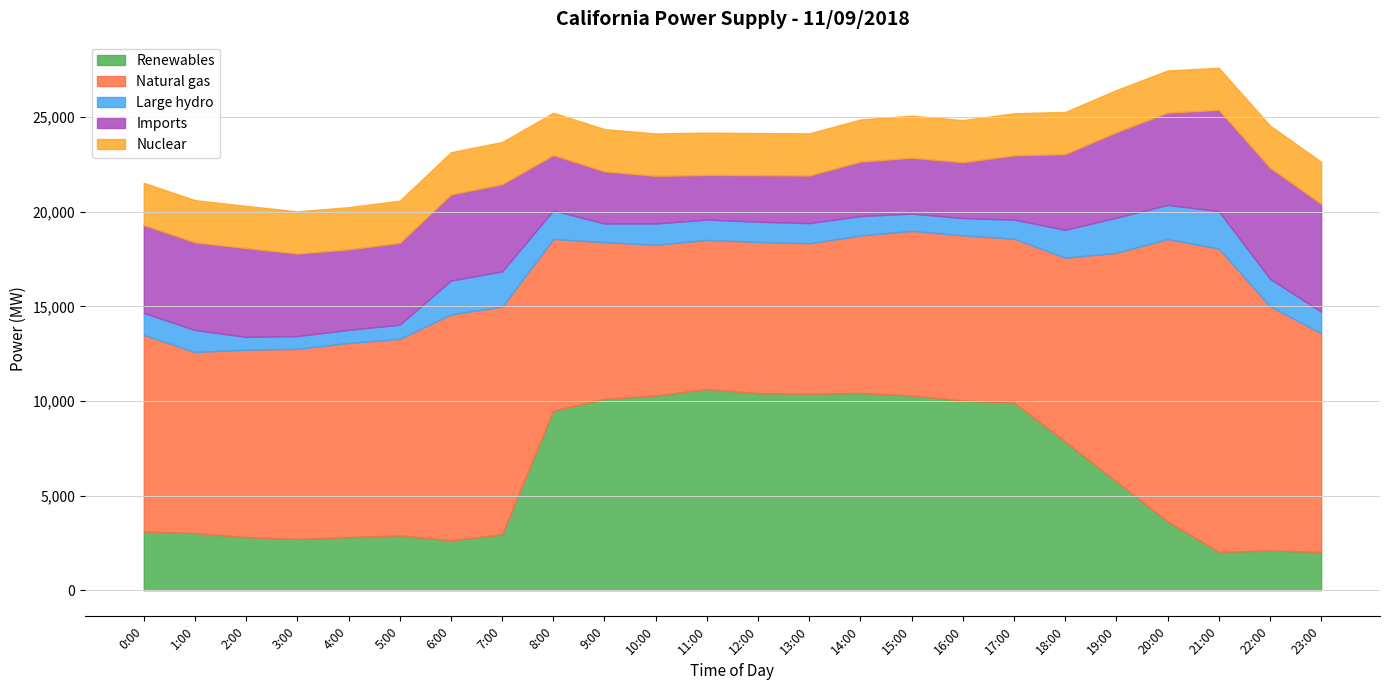

The value of Renewables at 8:00 is 9501. True or false?

True